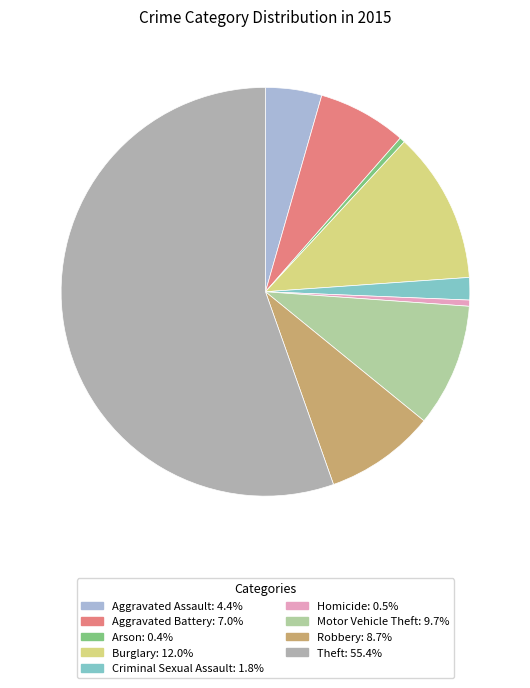

What is the total percentage of Homicide and Motor Vehicle Theft?

10.2%